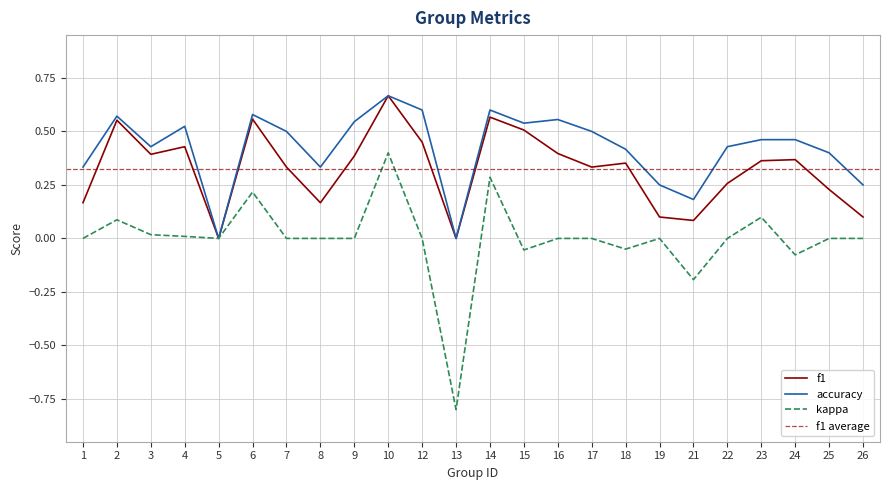

Does the chart display data point markers on the line(s)?

No